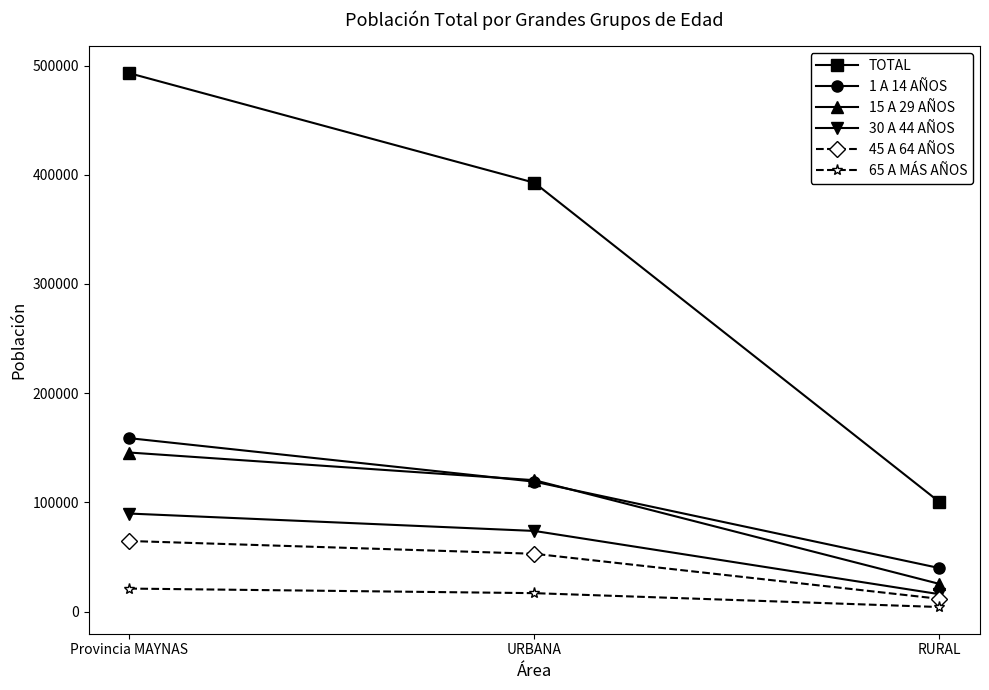

What is the average value of the 65 A MÁS AÑOS series?

14058